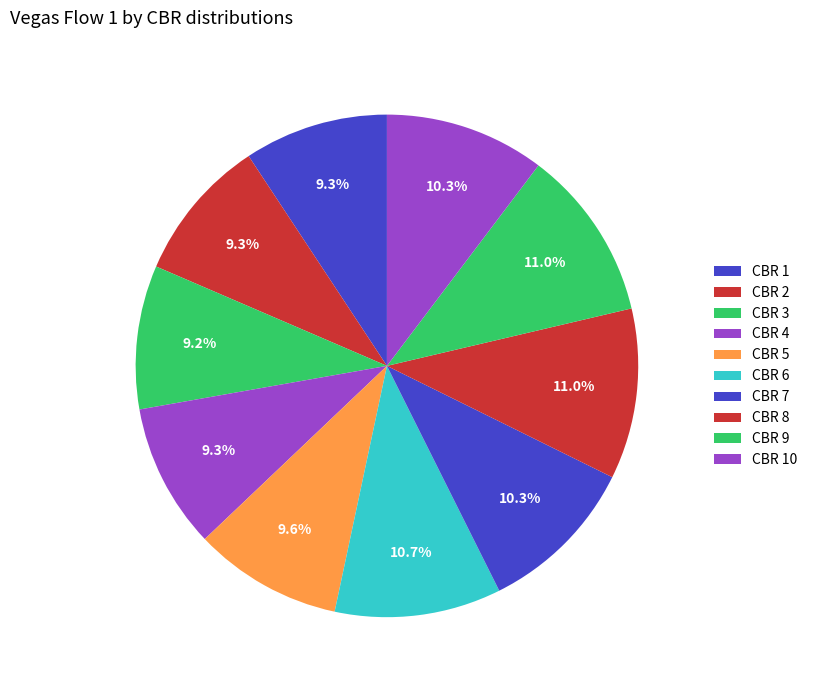

Count the number of slices in the pie.

10